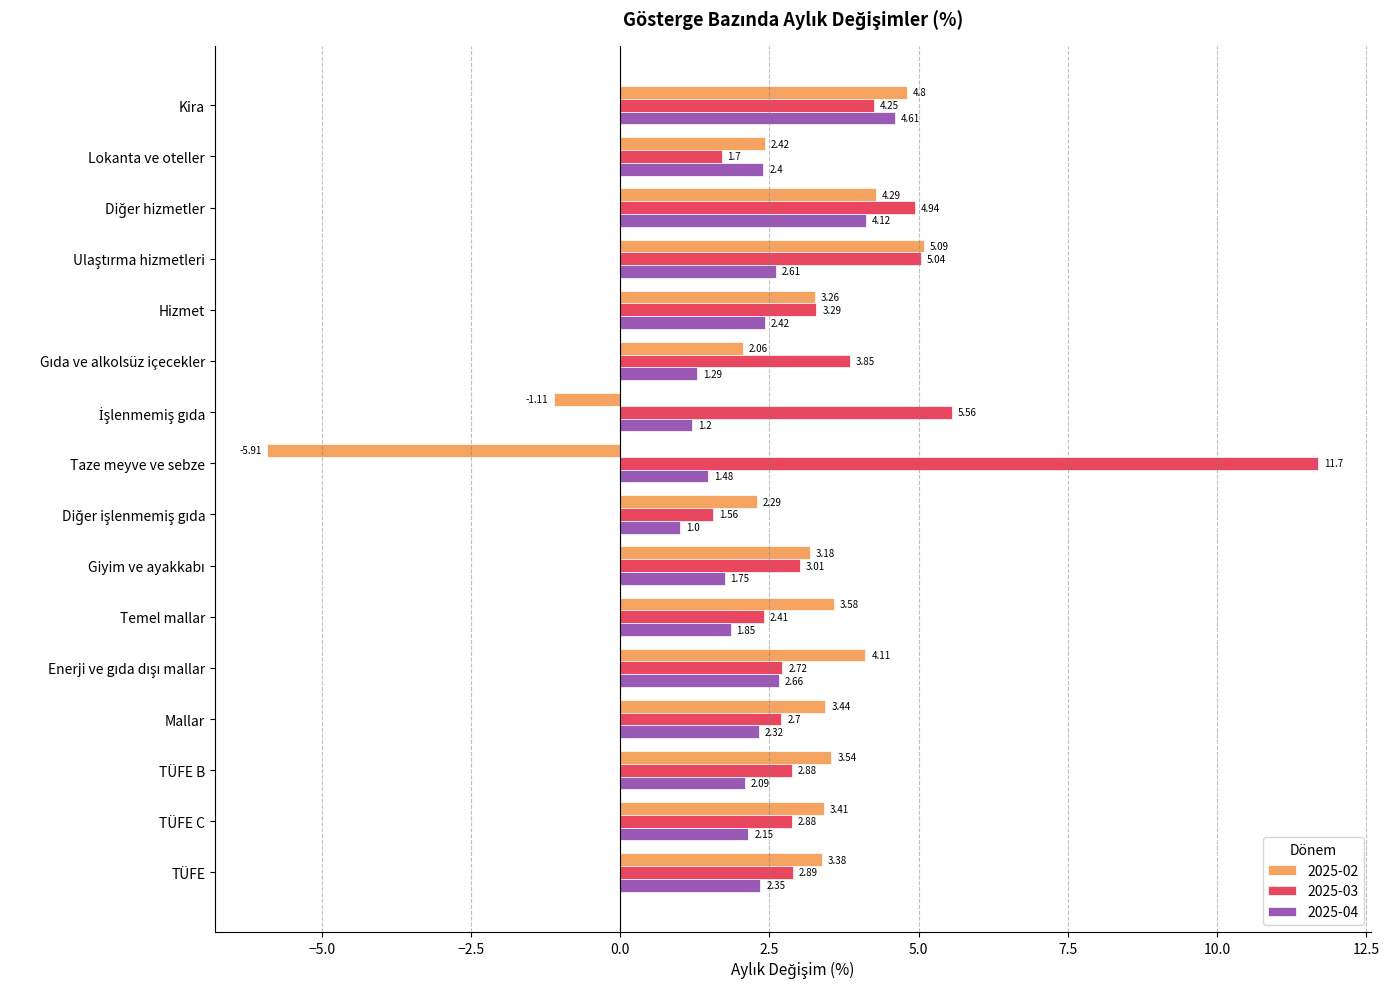

Which series has the widest spread of values?

2025-02